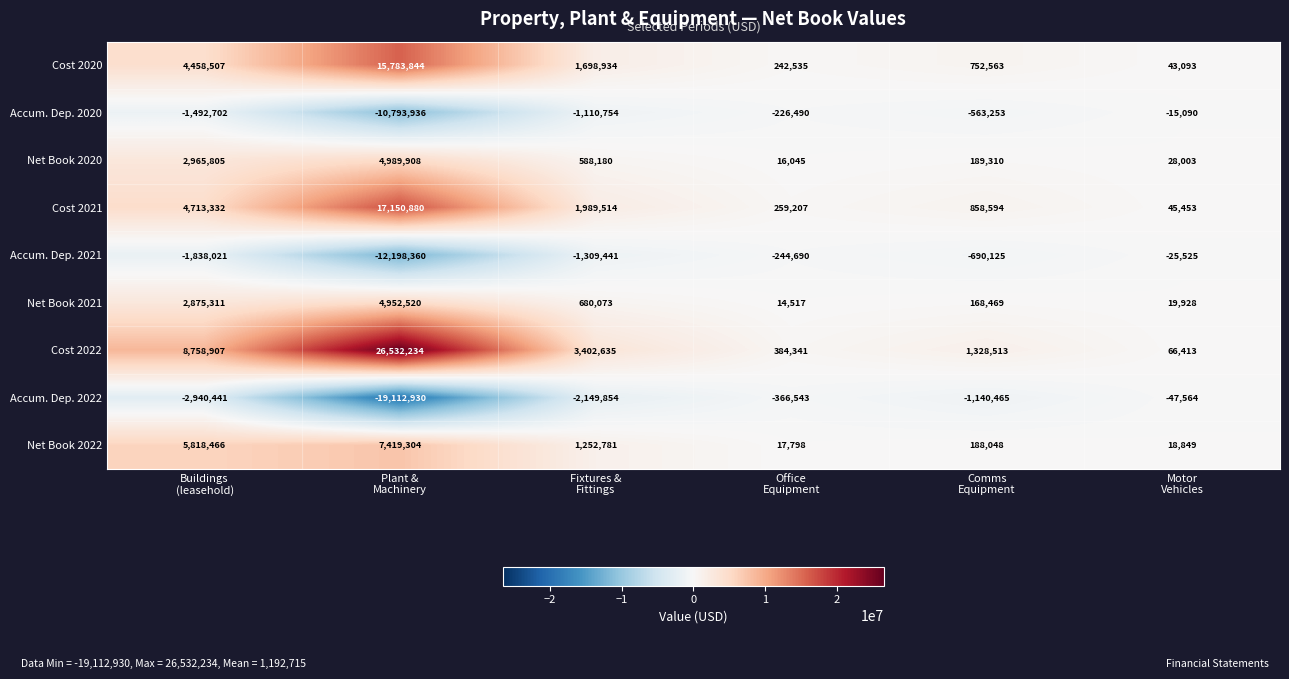

Rank the series by their maximum value, from highest to lowest.

Cost 2022, Cost 2021, Cost 2020, Net Book 2022, Net Book 2020, Net Book 2021, Accum. Dep. 2020, Accum. Dep. 2021, Accum. Dep. 2022